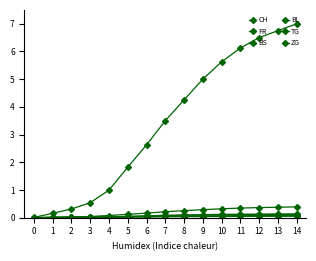

How many categories are shown in the chart?

15